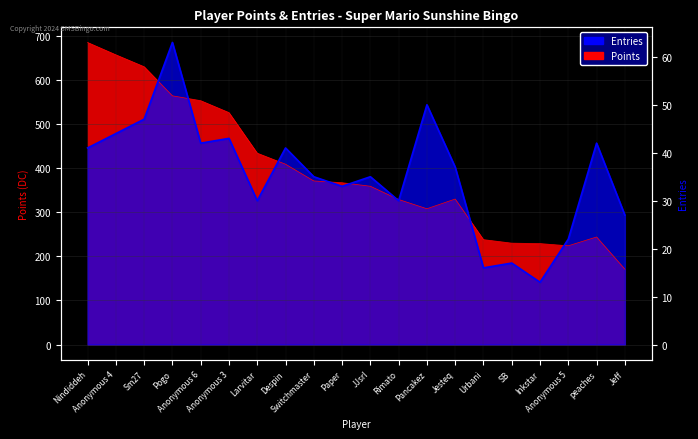

The Points series shows 657.0 at Anonymous 4. True or false?

True